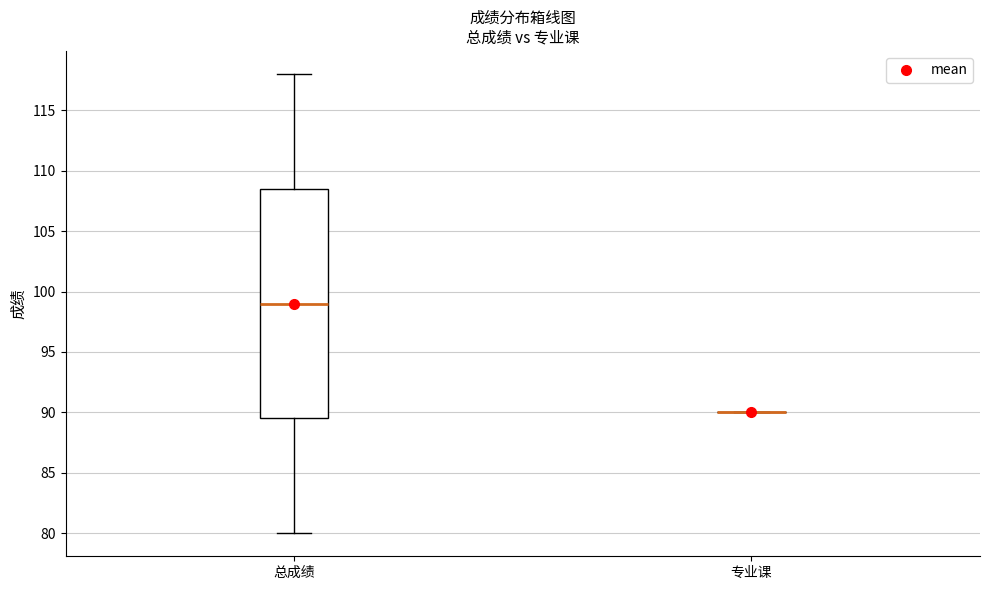

Reading left to right, transcribe this box plot: for each box, give where its median line is, the range the box spans, and where its two whiskers end, as read against the y-axis. The values are not printed on the chart, so give them approximately, as read against the axis.

总成绩: median 99.0, box 89.5 to 108.5, whiskers 80.0 to 118.0
专业课: box collapsed to a line at 90.0, whiskers 90.0 to 90.0